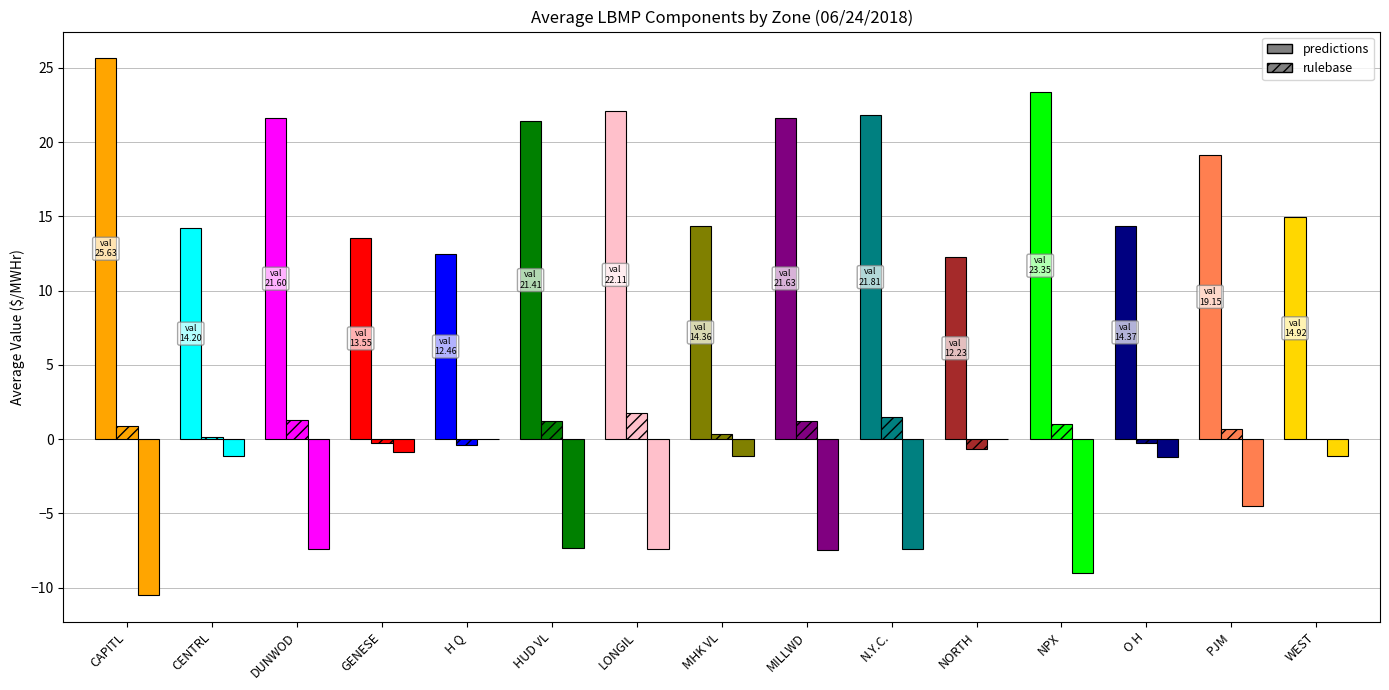

What is the difference between the highest and lowest values at CAPITL?

36.1